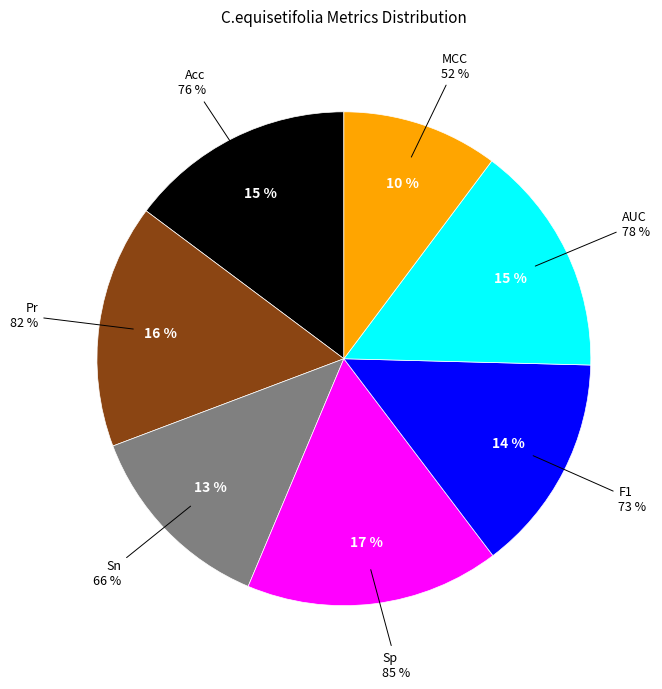

Between Sp and MCC, which is larger?

Sp